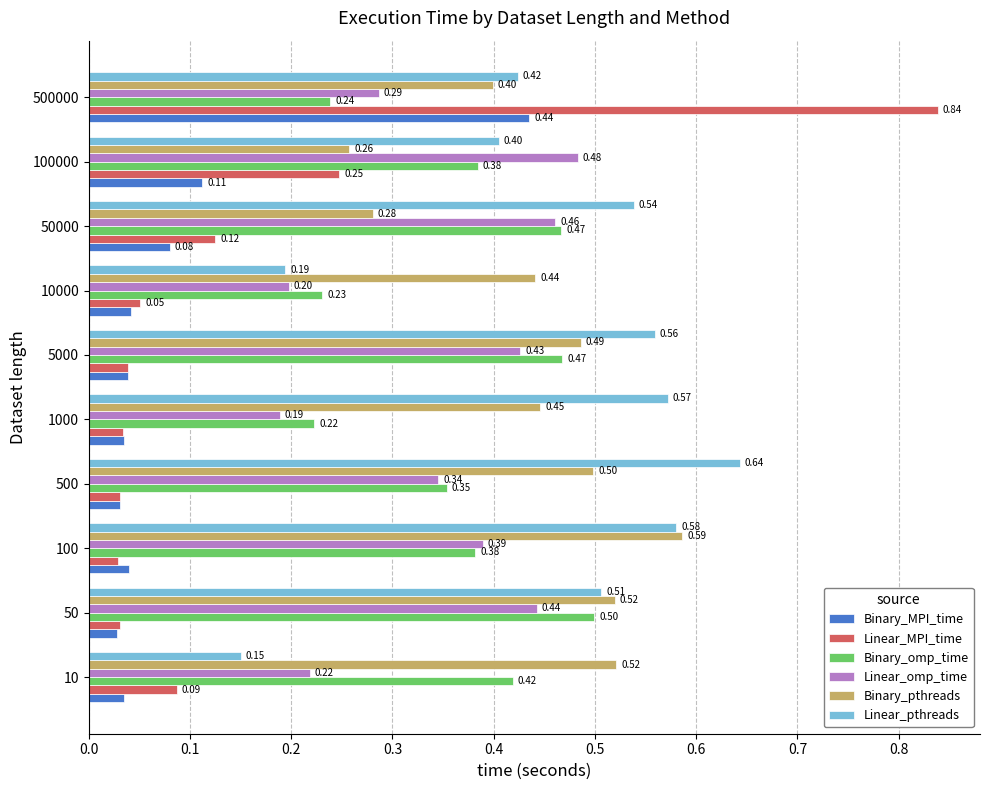

List the series in order of their peak value, highest first.

Linear_MPI_time, Linear_pthreads, Binary_pthreads, Binary_omp_time, Linear_omp_time, Binary_MPI_time